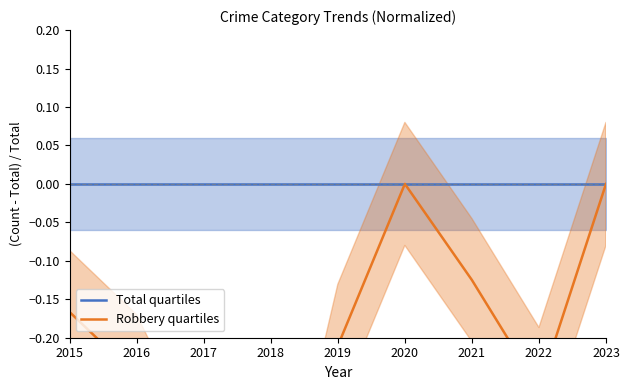

Which series has the widest spread of values?

Robbery quartiles